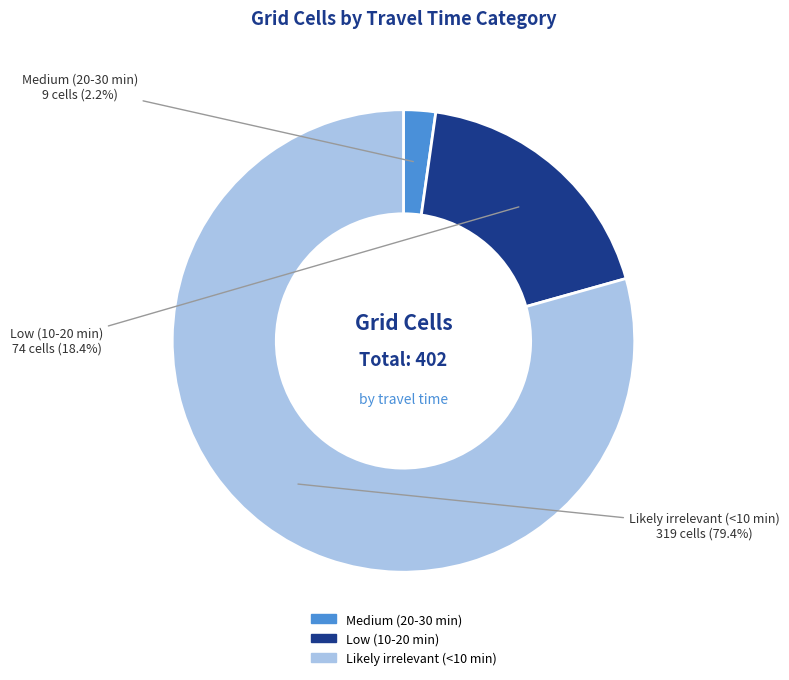

Count the number of slices in the pie.

3